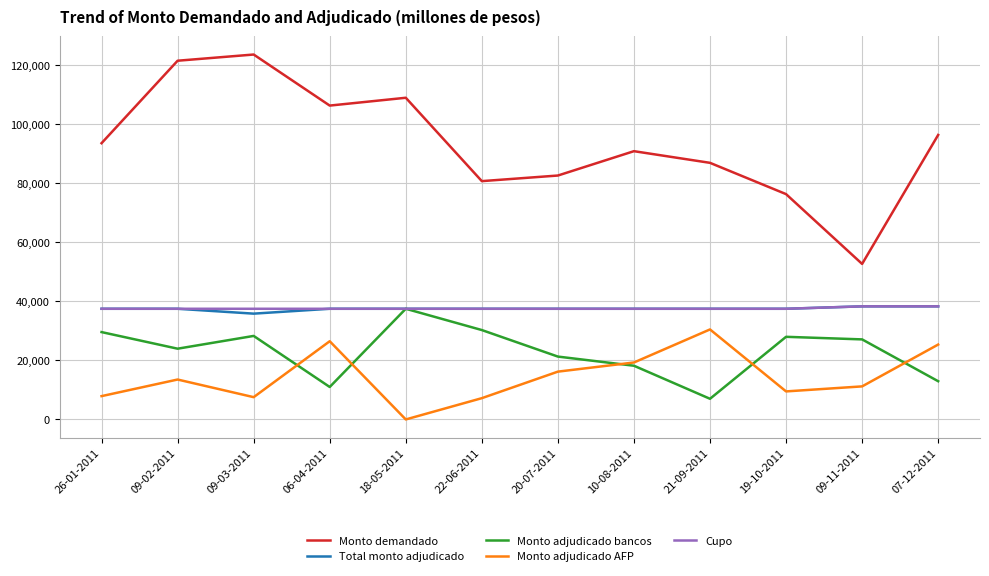

What are all the series names shown in the legend?

Monto demandado, Total monto adjudicado, Monto adjudicado bancos, Monto adjudicado AFP, Cupo